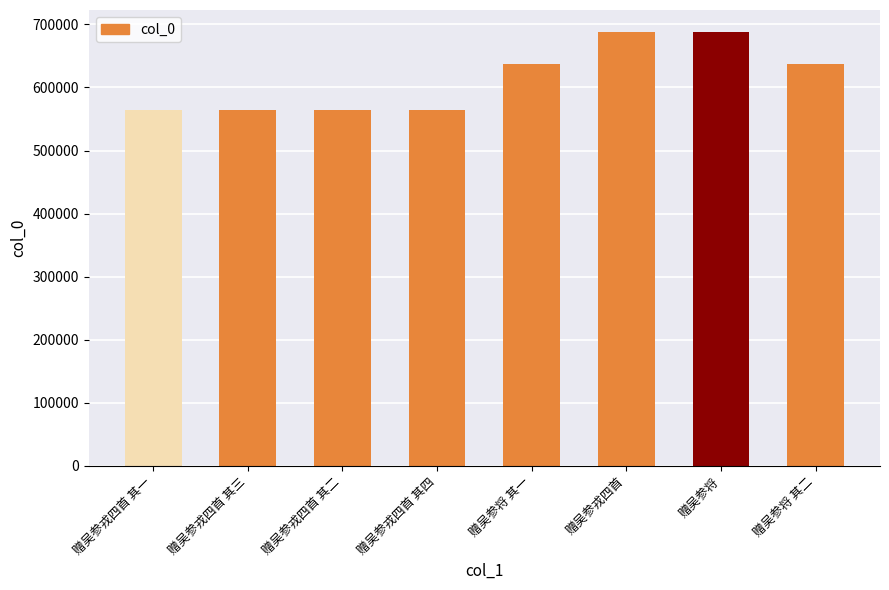

True or false: the data shows 564283 at 赠吴参戎四首 其三.

True